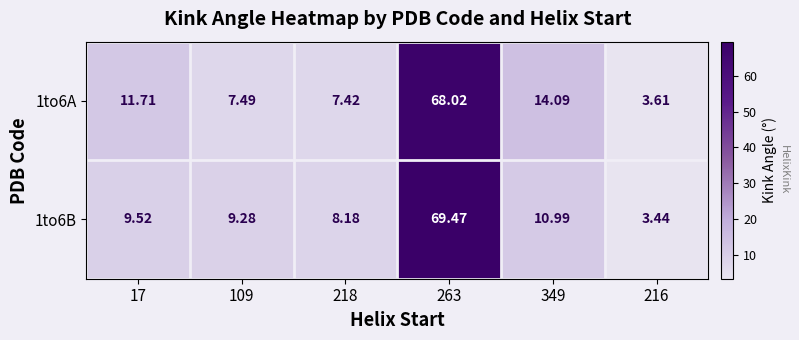

Is the value of 1to6B at 216 greater than the value of 1to6A at 17?

No